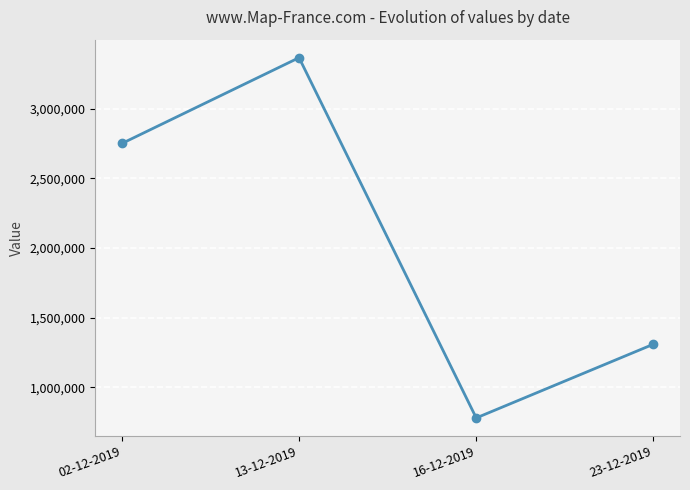

The value at 02-12-2019 is 3915251. True or false?

False